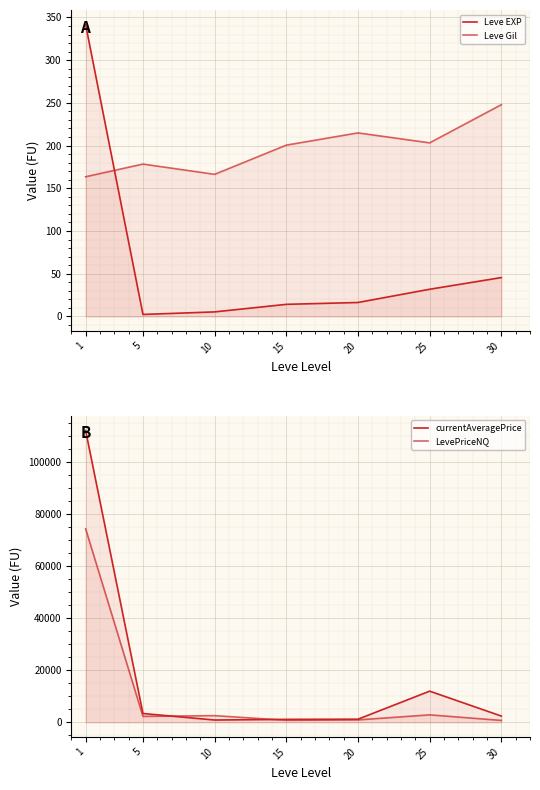

What is the sum of the LevePriceNQ values at 10 and 20?

3461.0